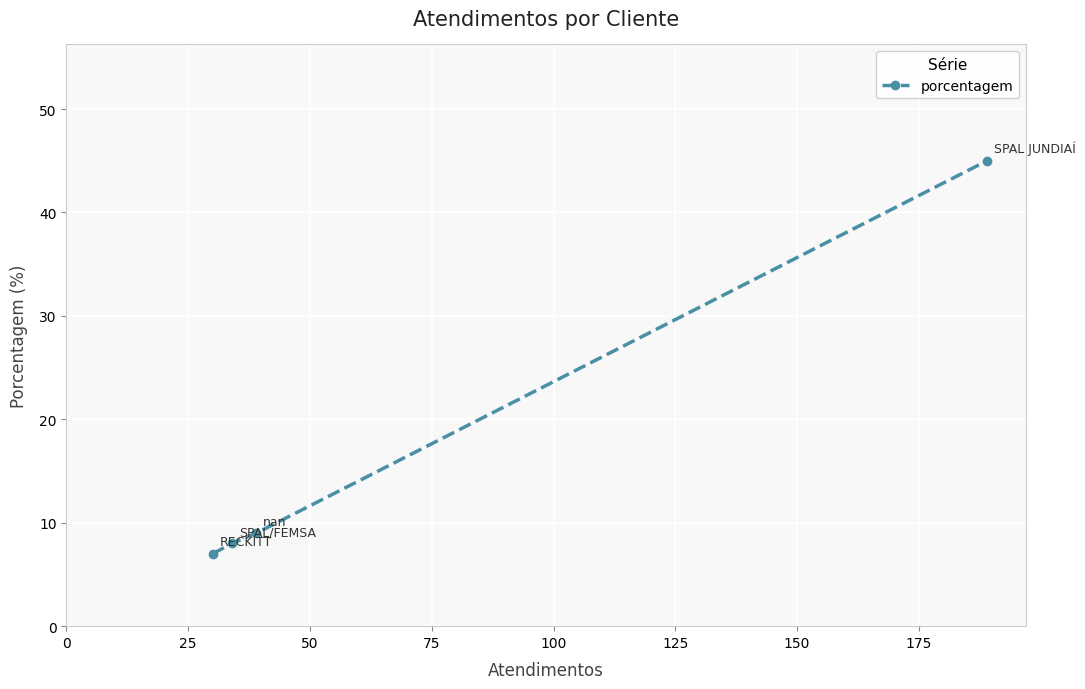

What is the value of the 3rd point from the left?

9